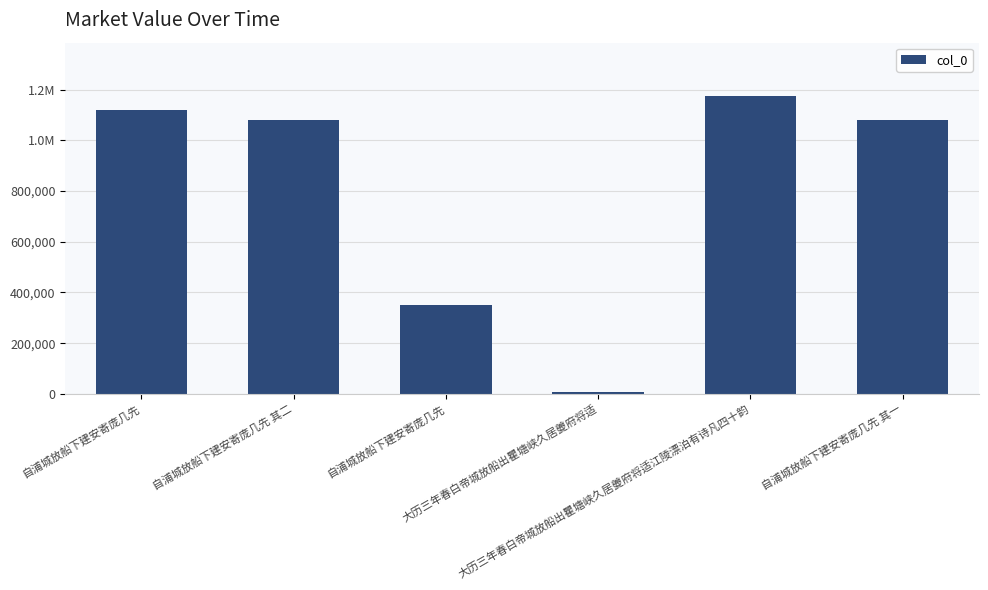

What is the average value?

802264